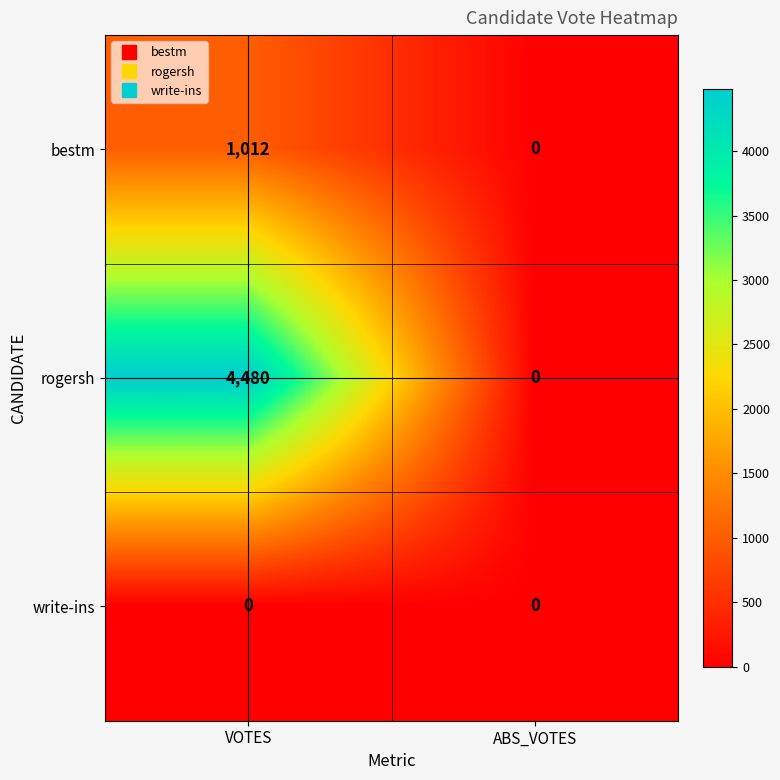

How many values in the bestm series are below 1012?

1